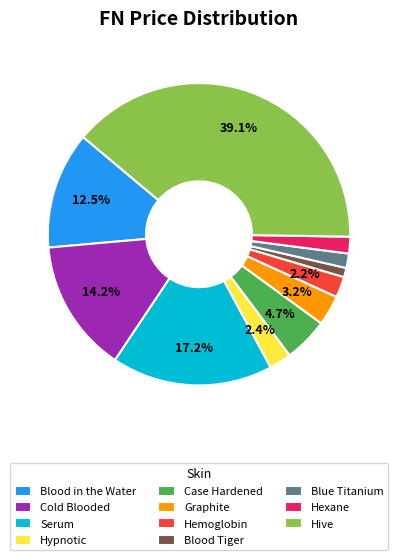

Is the sum of Hypnotic and Cold Blooded greater than half?

No